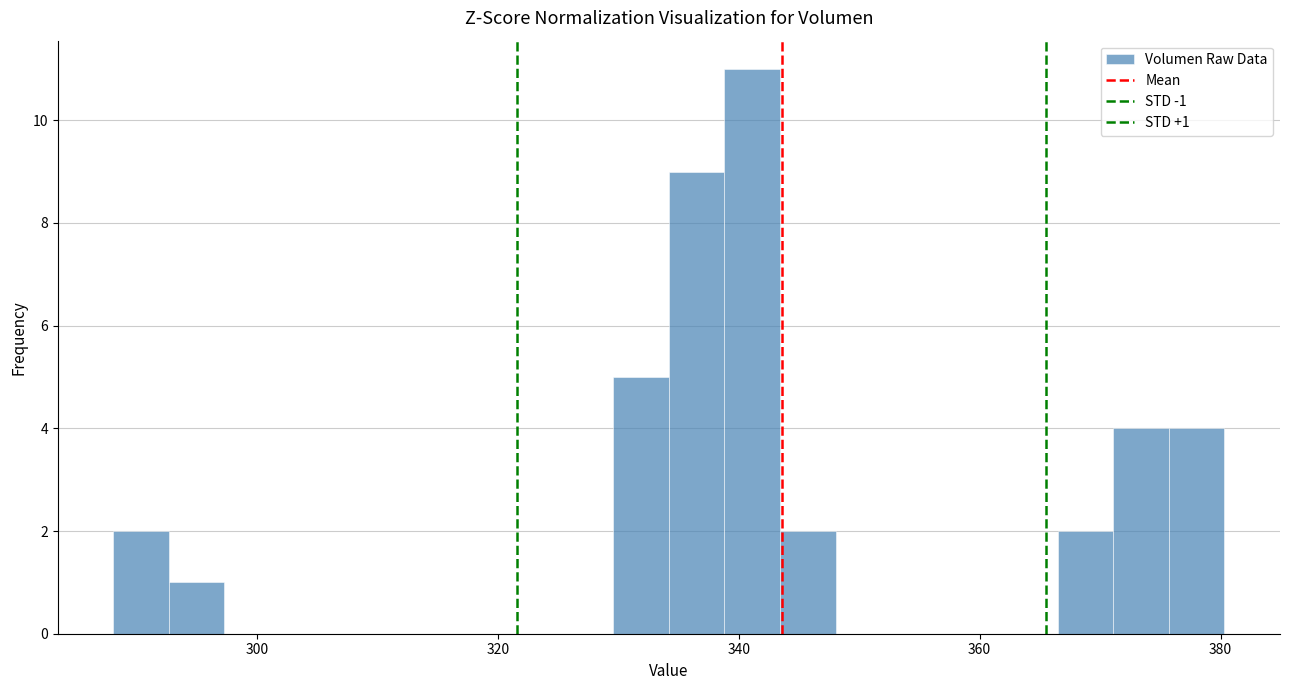

Read against the x-axis, roughly where is the centre of the tallest bar?

342